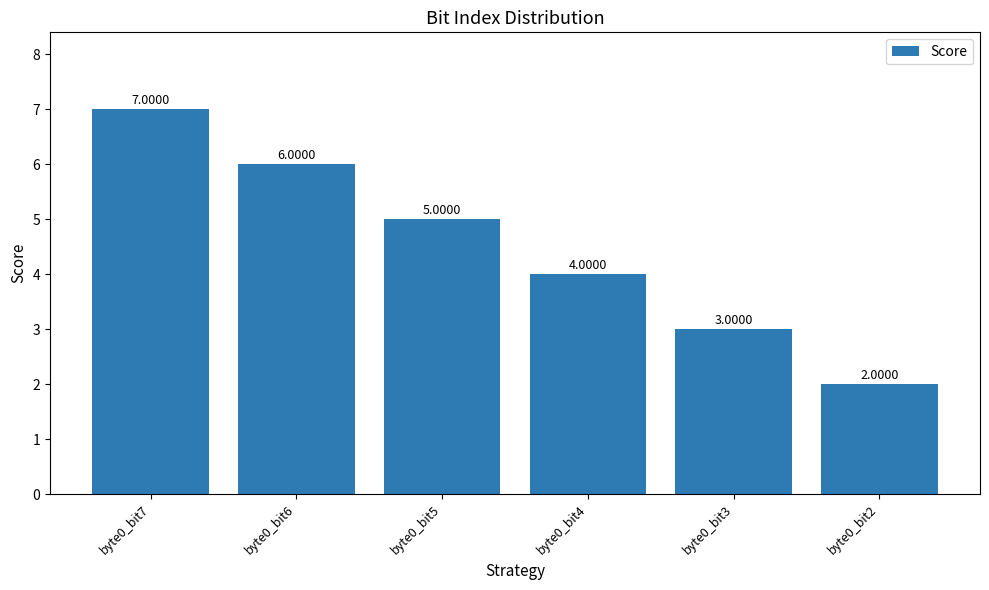

What is the change in value from byte0_bit7 to byte0_bit2?

-5